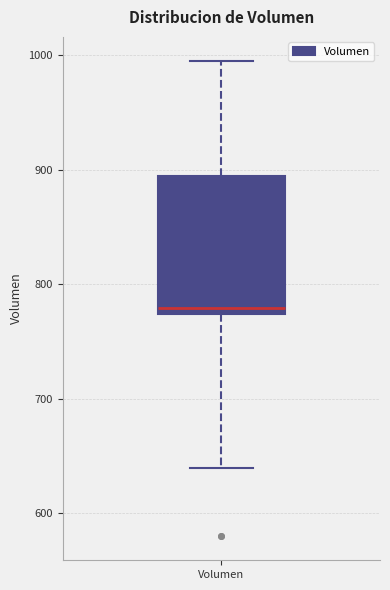

Transcribe this box plot: give where the median line is, the range the box spans, and where the two whiskers end, as read against the y-axis. The values are not printed on the chart, so give them approximately, as read against the axis.

median 780, box 770 to 890, whiskers 640 to 1000